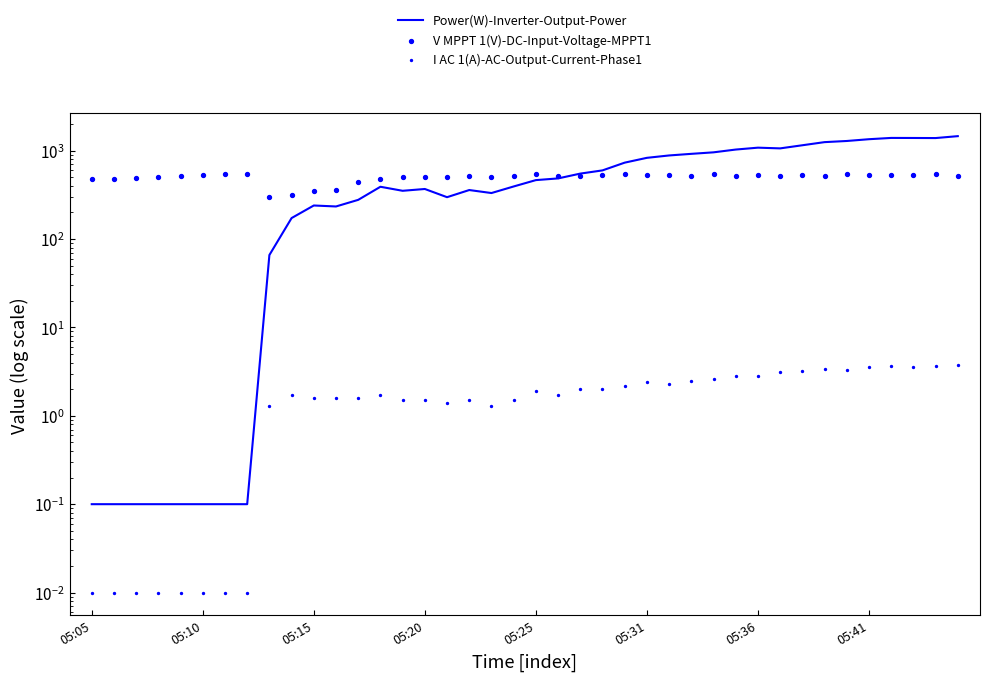

Which series contains the highest Y value?

Power(W)-Inverter-Output-Power